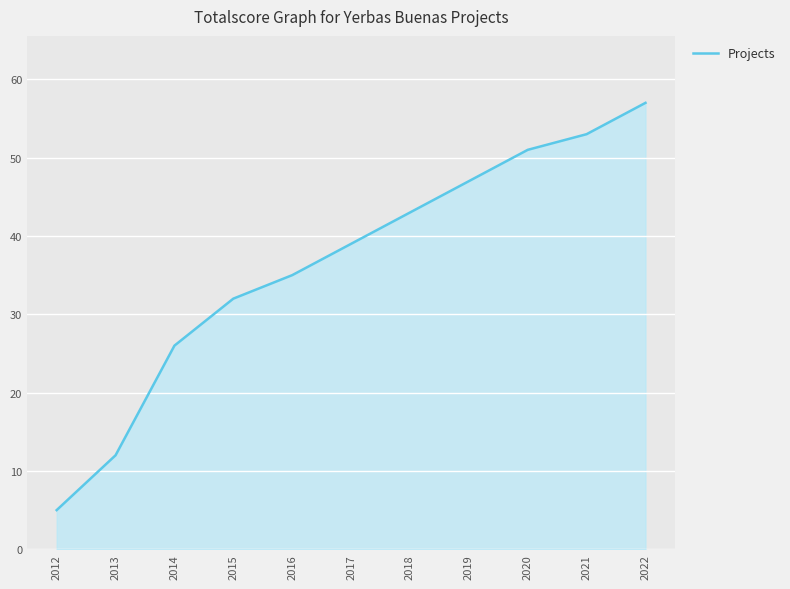

The chart shows a value of 16 at 2017. True or false?

False